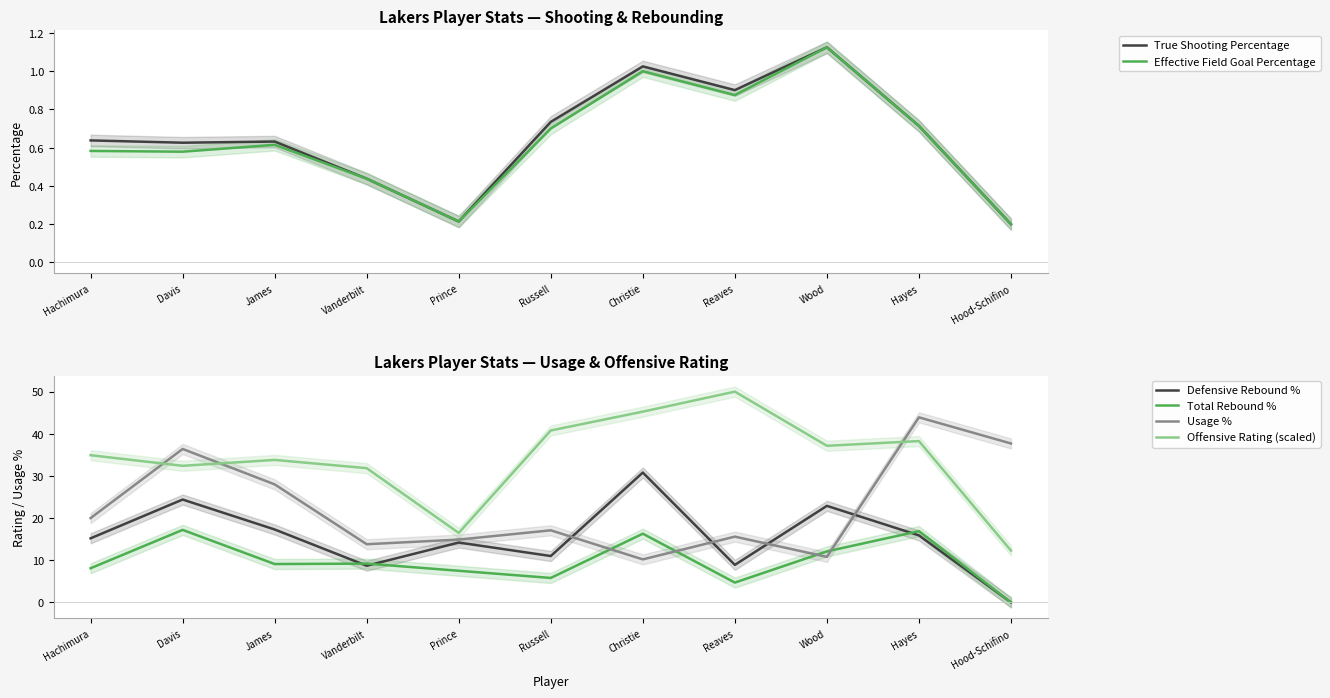

What is the value of the True Shooting Percentage point at the 5th from the left?

0.2